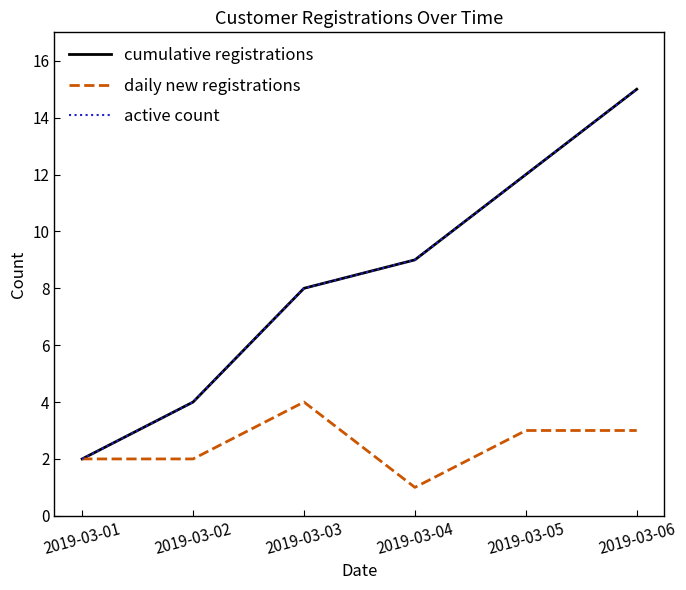

Which label corresponds to the smallest value in the chart?

2019-03-04